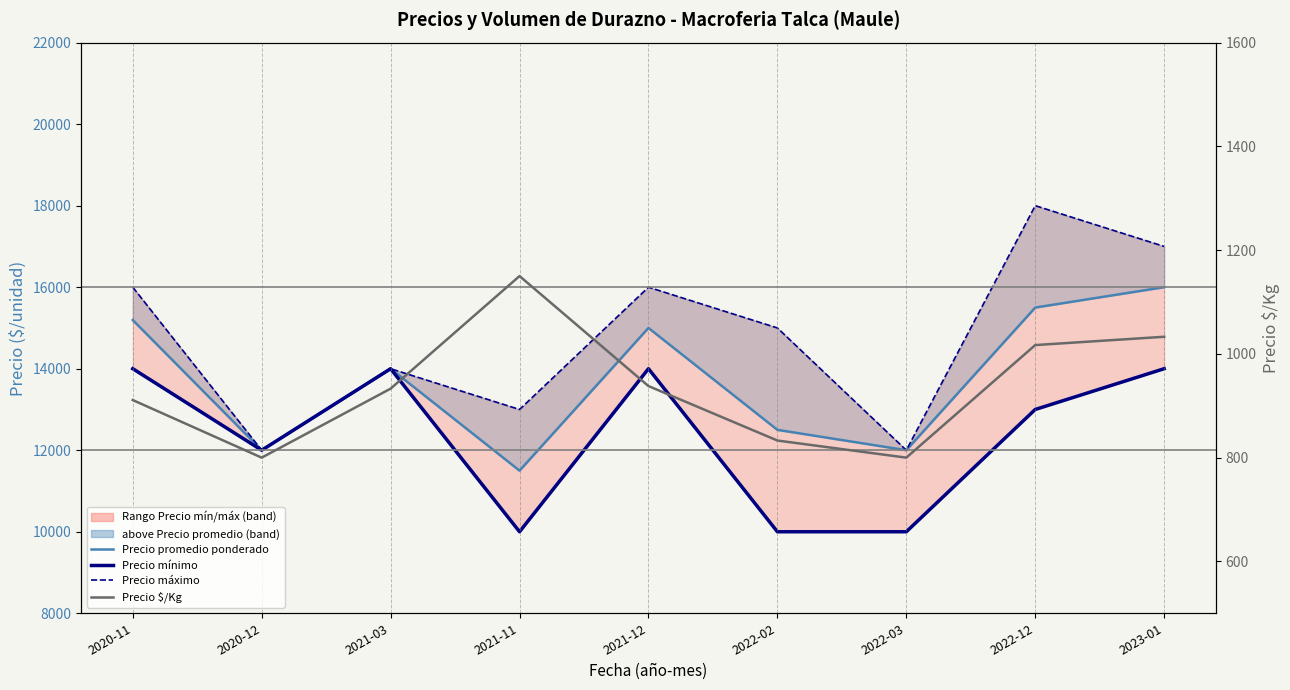

Rank the categories by Precio promedio ponderado (median) value from highest to lowest.

2023-01, 2022-12, 2020-11, 2021-12, 2021-03, 2022-02, 2020-12, 2022-03, 2021-11